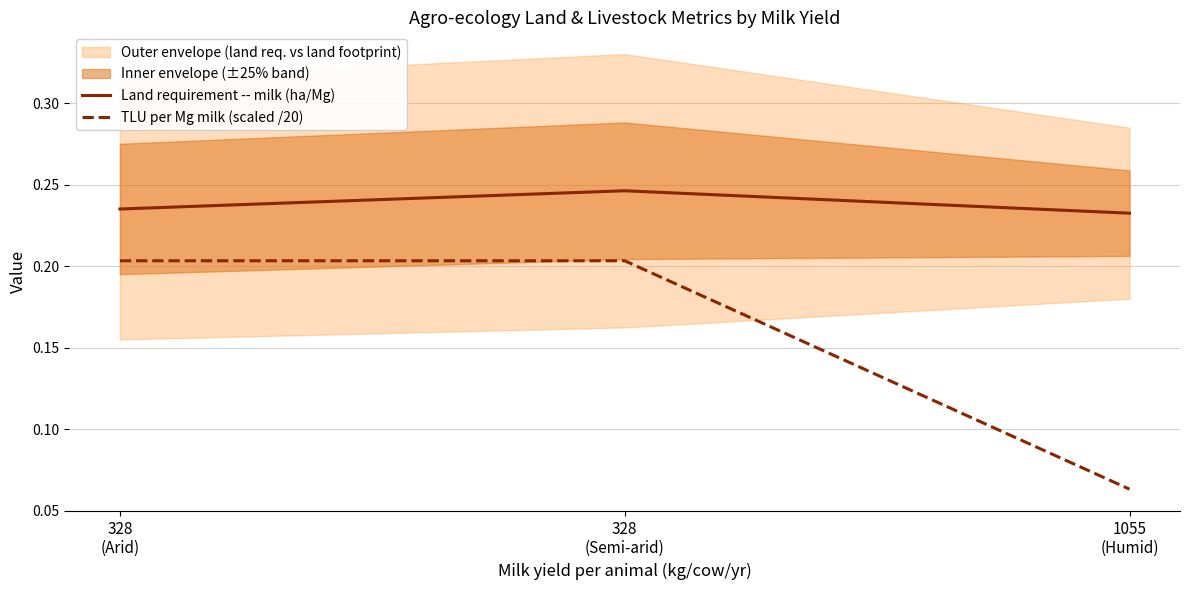

Is this an area chart (filled region under the line)?

No